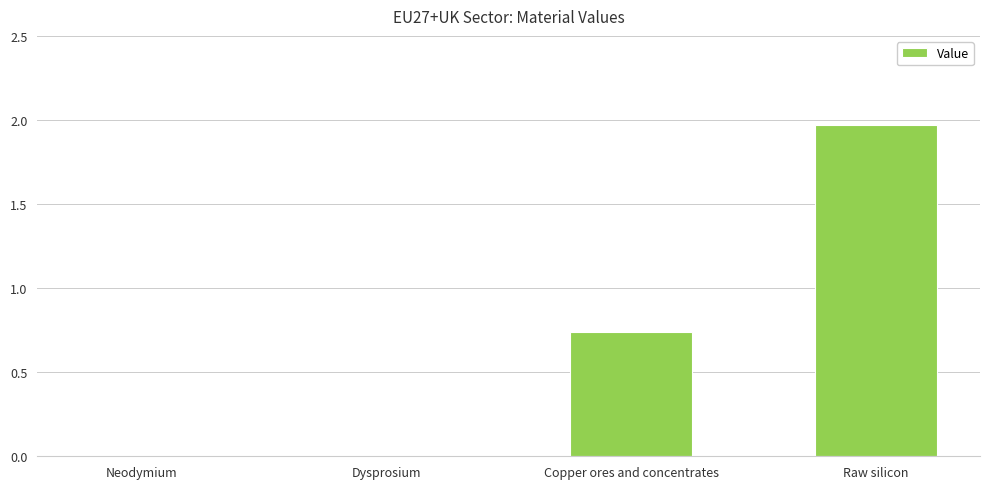

The chart shows a value of 0.5 at Copper ores and concentrates. True or false?

False